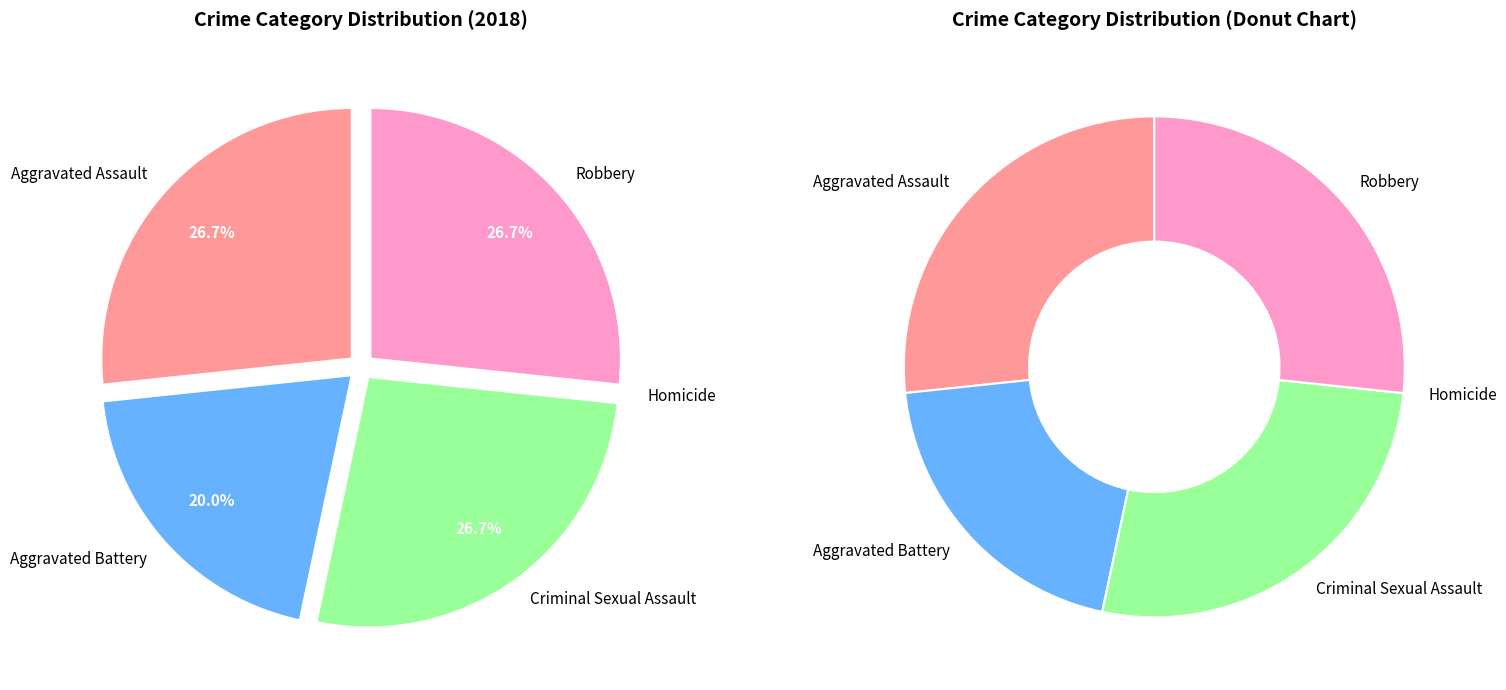

The Robbery slice represents 14% of the pie. True or false?

False